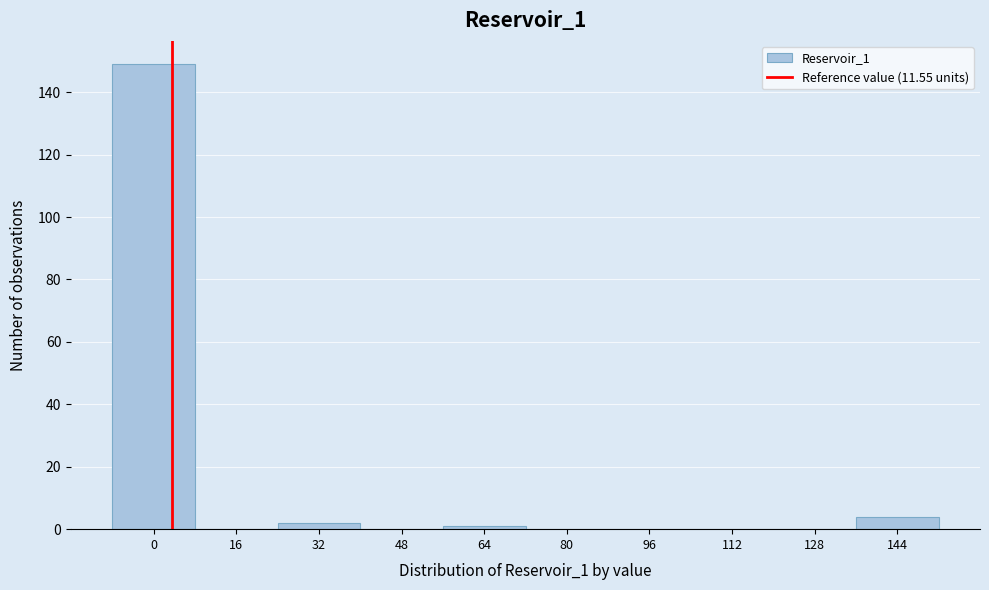

Reading left to right, list all the values displayed in this chart.

0=149	16=0	32=2	48=0	64=1	80=0	96=0	112=0	128=0	144=4